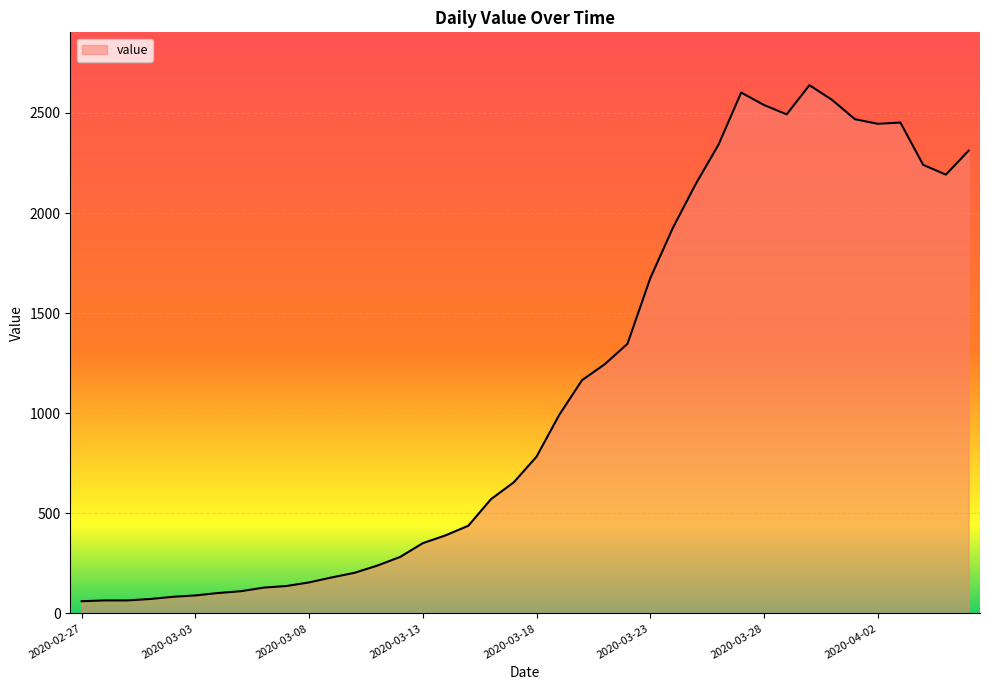

What is the smallest value displayed?

61